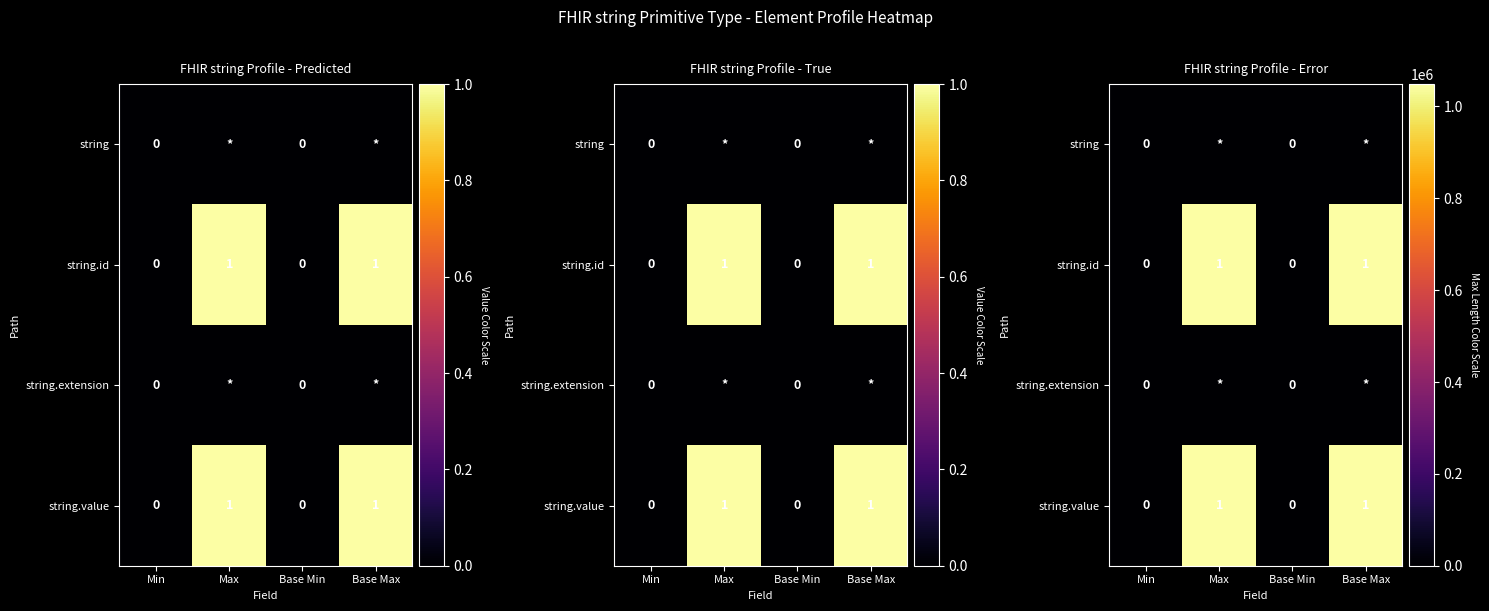

The value of string.id at Min is -528665. True or false?

False